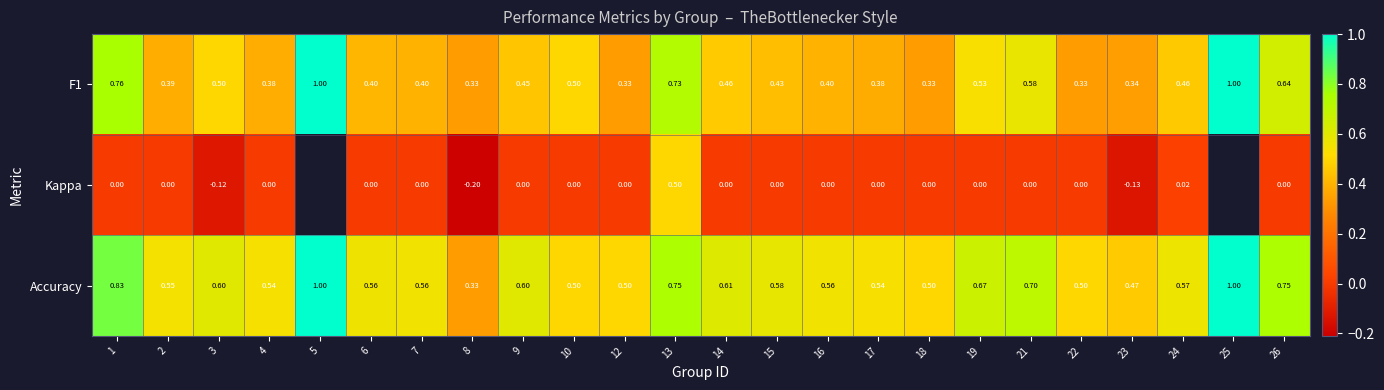

Is the value of F1 at 13 greater than the value of Accuracy at 13?

No